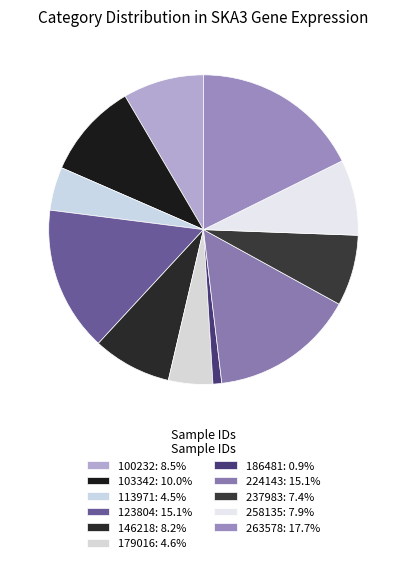

How many segments does this pie chart have?

11